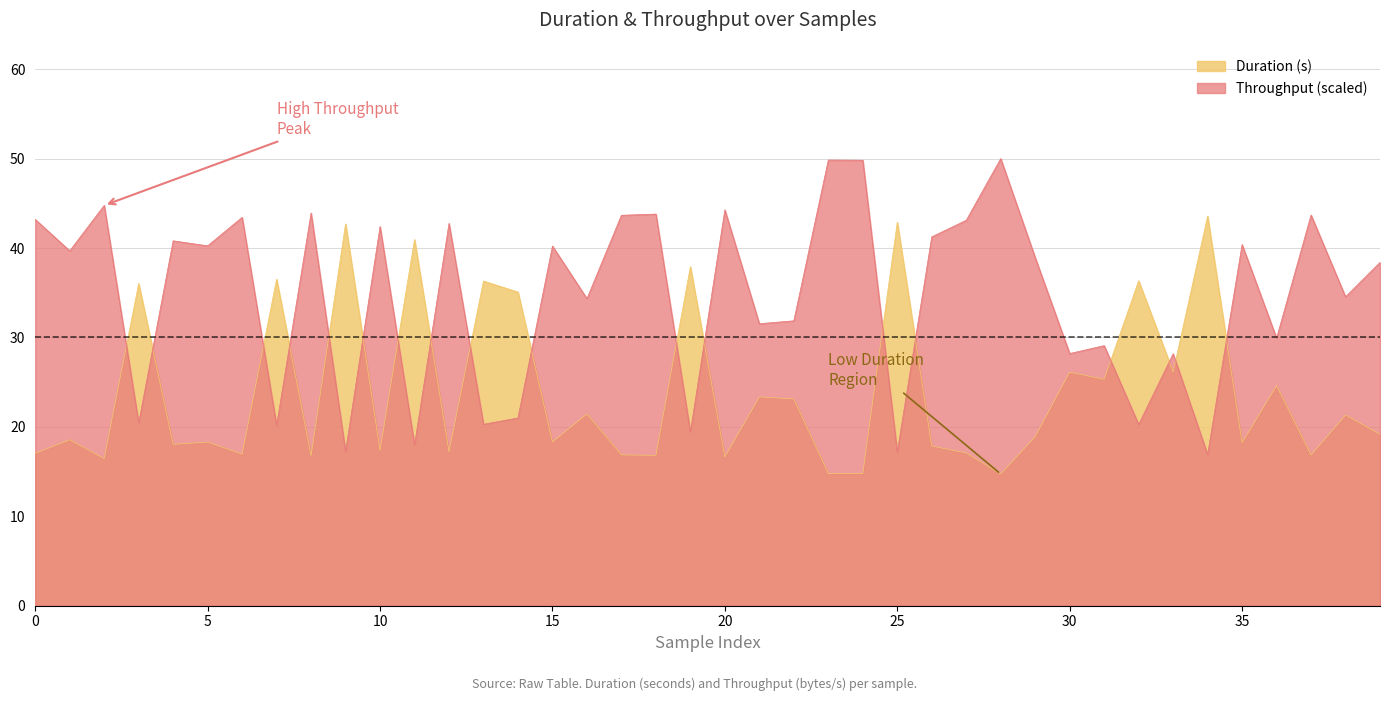

What is the value of the Duration point at the 19th from the left?

16.8